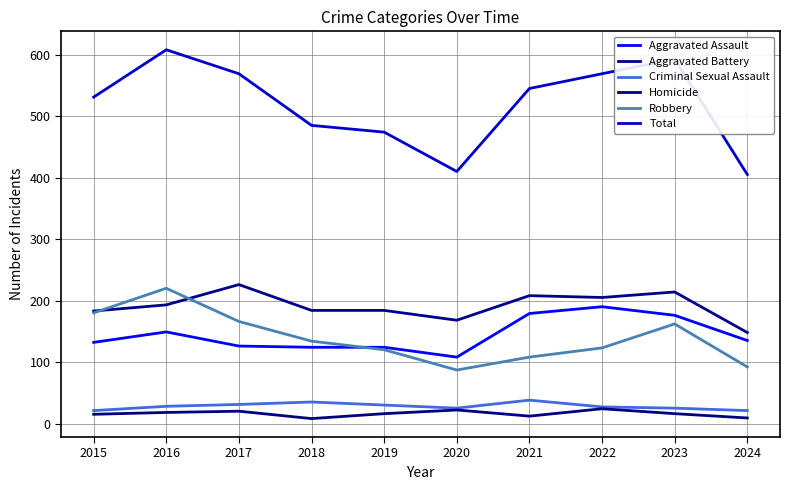

Rank the series at 2024 from highest to lowest value.

Total, Aggravated Battery, Aggravated Assault, Robbery, Criminal Sexual Assault, Homicide